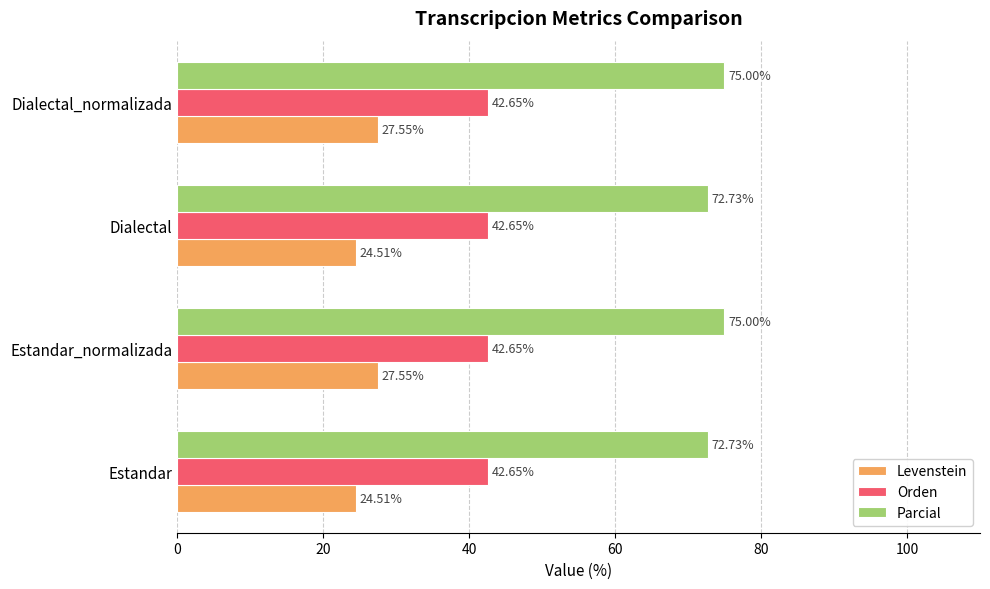

What is the smallest value displayed?

24.5